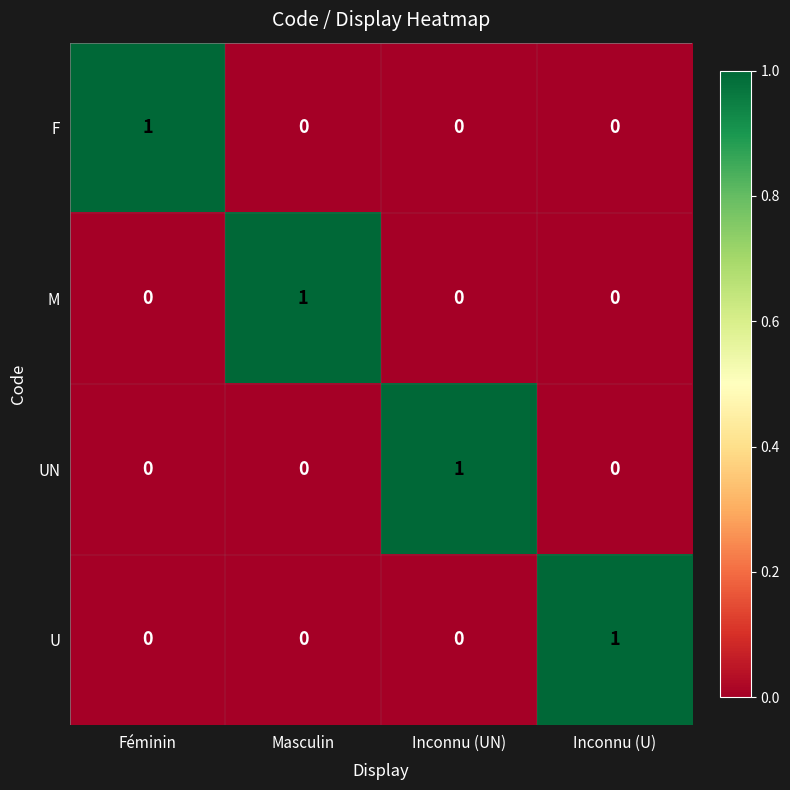

The value of UN at Inconnu (U) is 0. True or false?

True